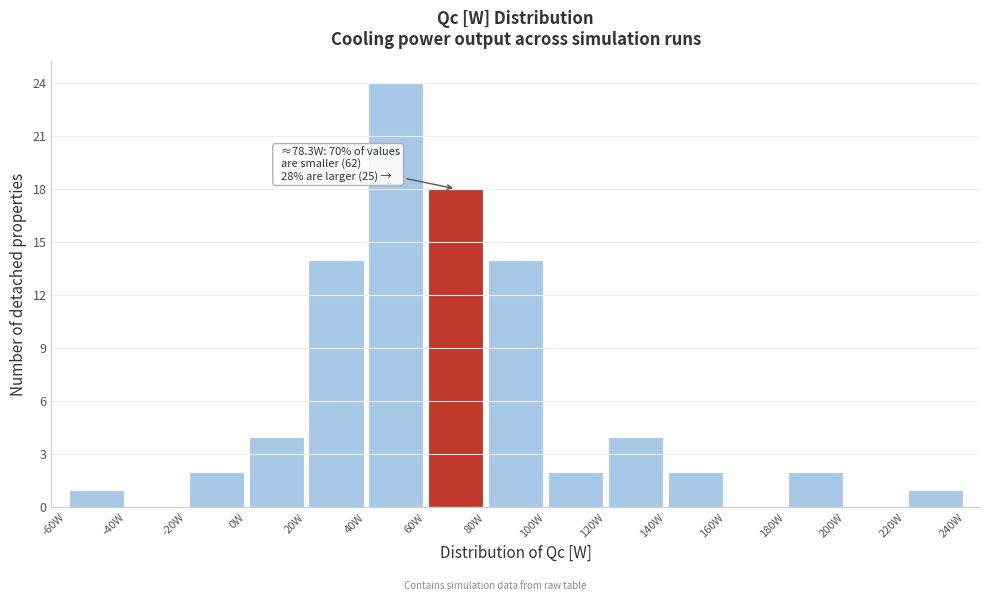

Which range on the x-axis has the tallest bar?

40 to 60